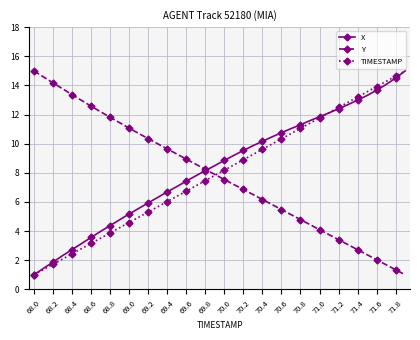

What is the value of the X point at the 16th from the left?

7.1